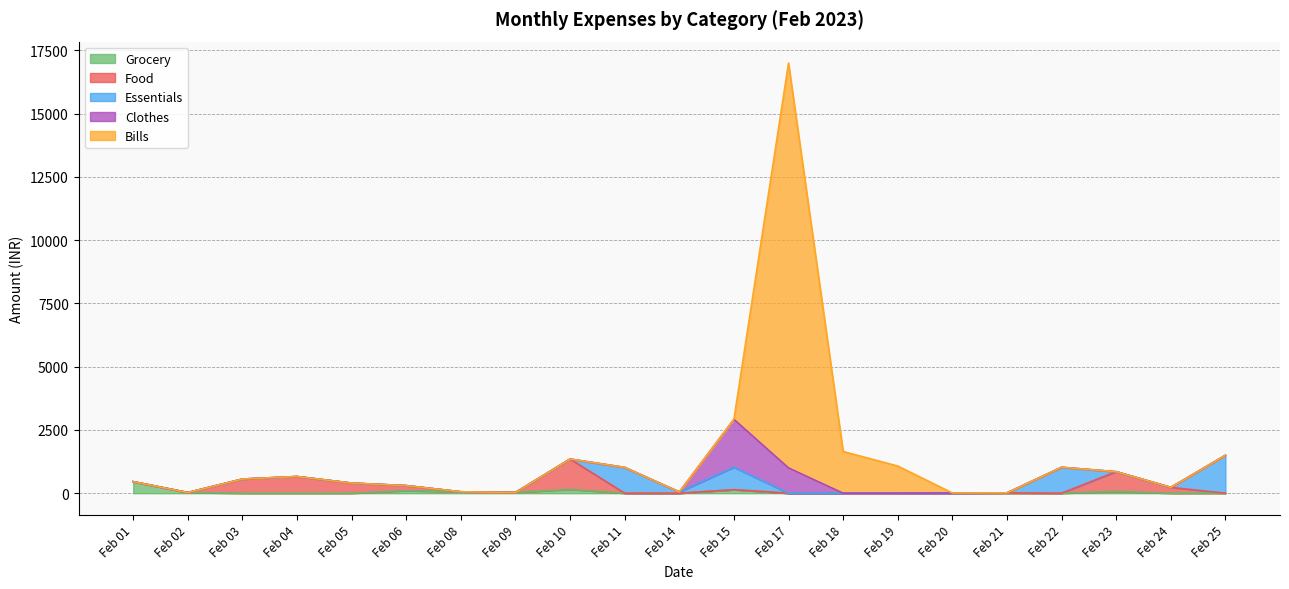

What is the difference between the second highest and second lowest values in the Essentials series?

1025